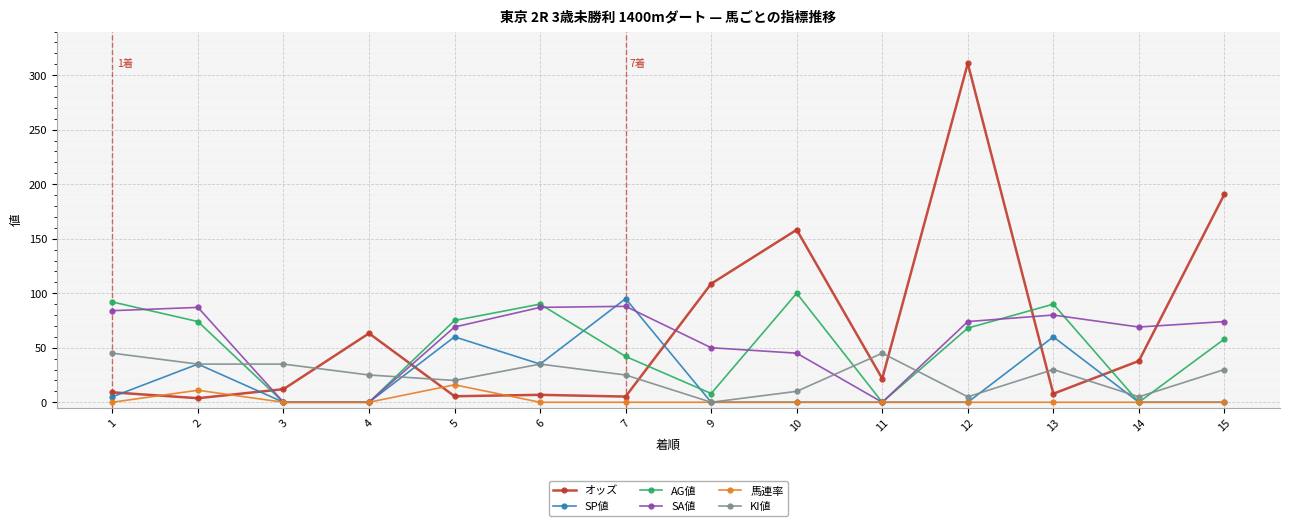

What is the sum of the オッズ values at 4 and 9?

171.9